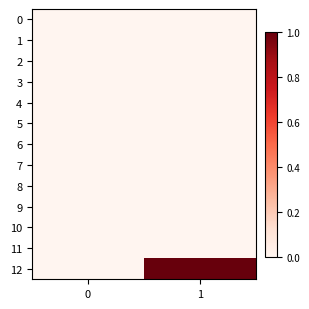

Reading left to right, transcribe all the data shown in this chart.

0: 0=0	1=0
1: 0=0	1=0
2: 0=0	1=0
3: 0=0	1=0
4: 0=0	1=0
5: 0=0	1=0
6: 0=0	1=0
7: 0=0	1=0
8: 0=0	1=0
9: 0=0	1=0
10: 0=0	1=0
11: 0=0	1=0
12: 0=0	1=1